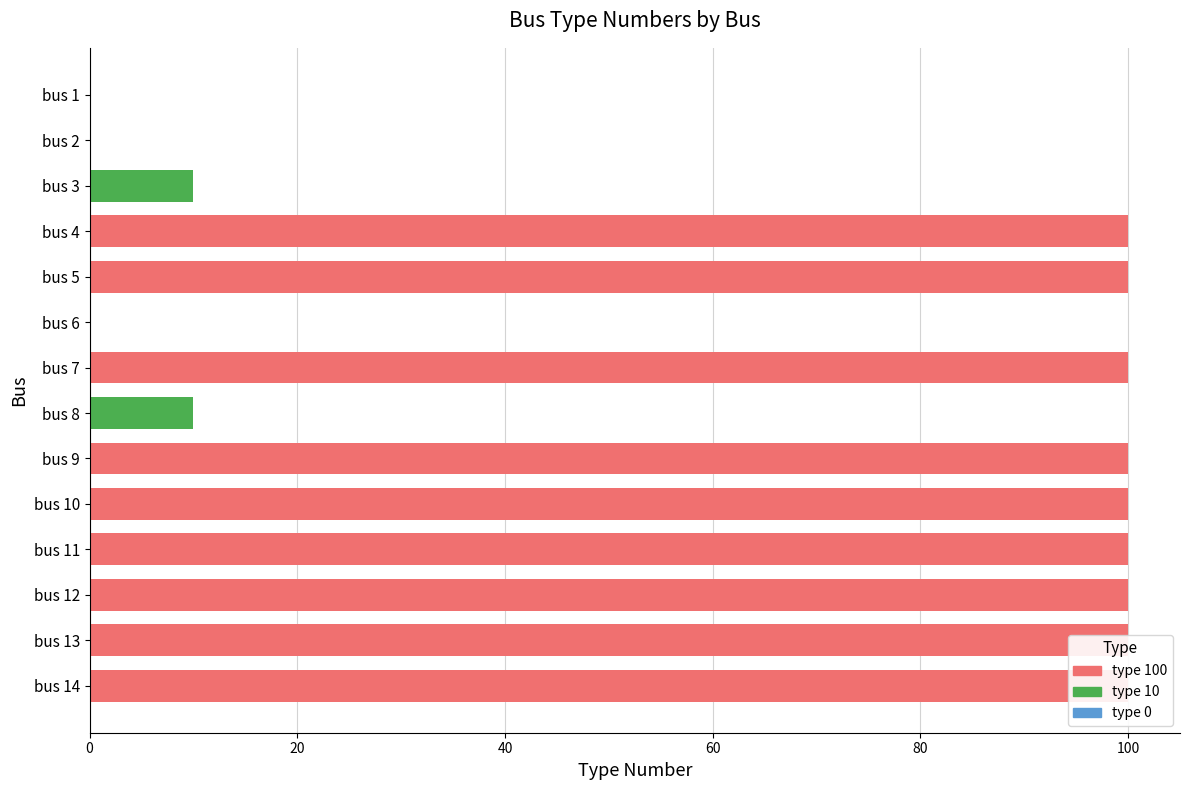

Are the bars horizontal?

Yes